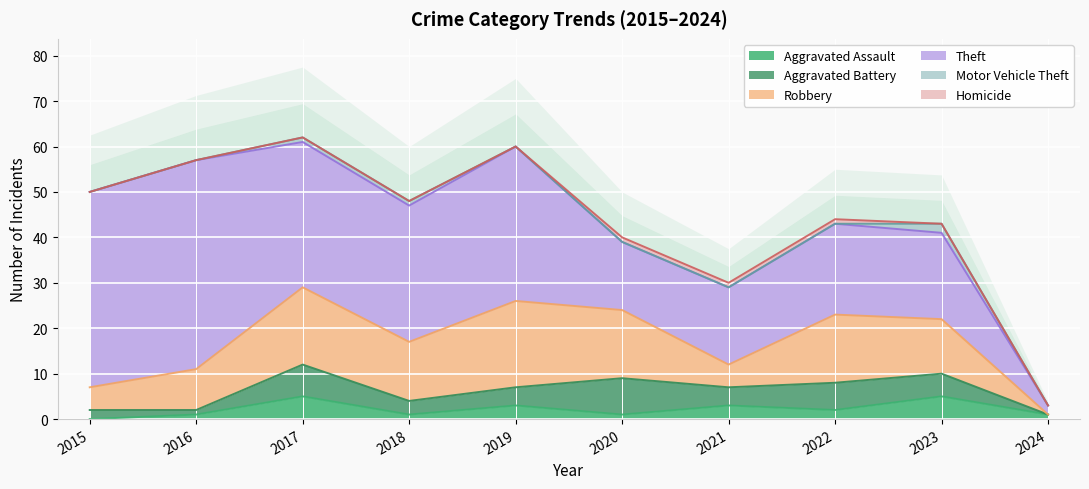

What is the difference between the highest and lowest values at 2018?

30